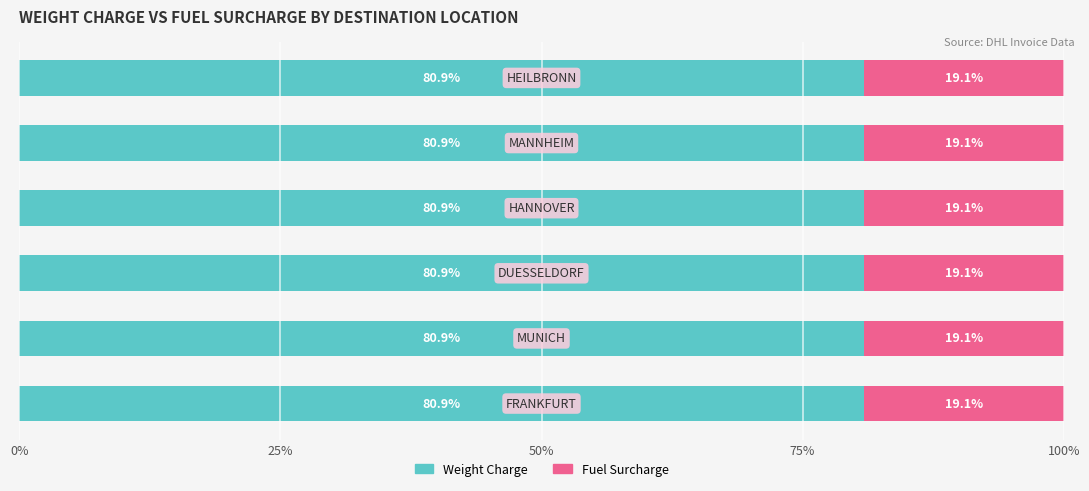

What is the average value of the Weight Charge series?

80.9